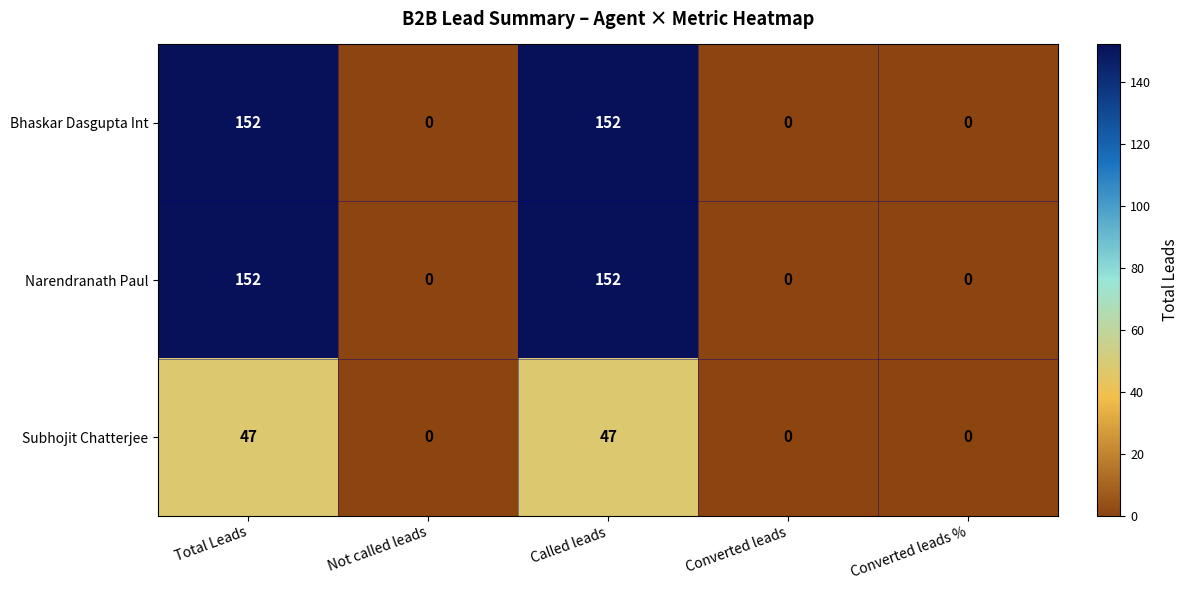

How many categories are shown in the chart?

5